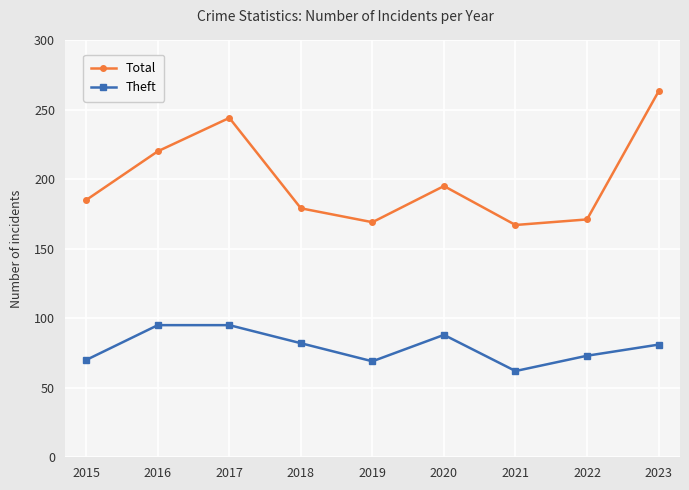

True or false: Theft and Total intersect in this chart.

False